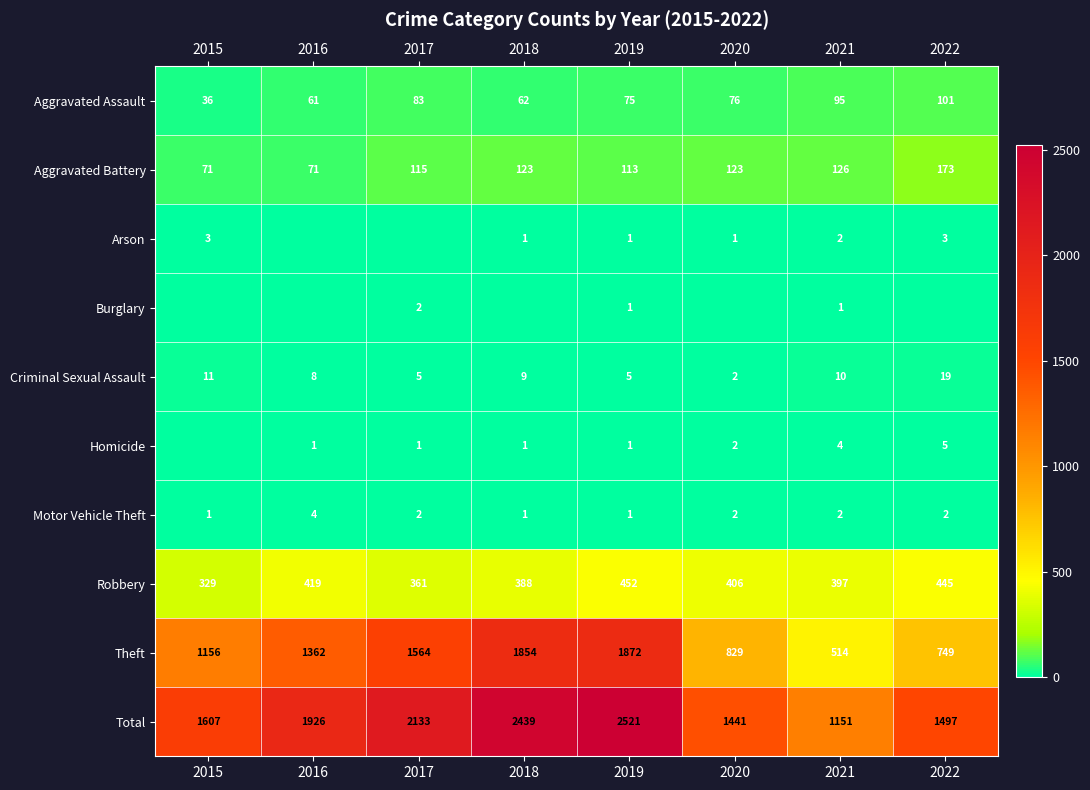

How many data points in Aggravated Battery are above 123?

2